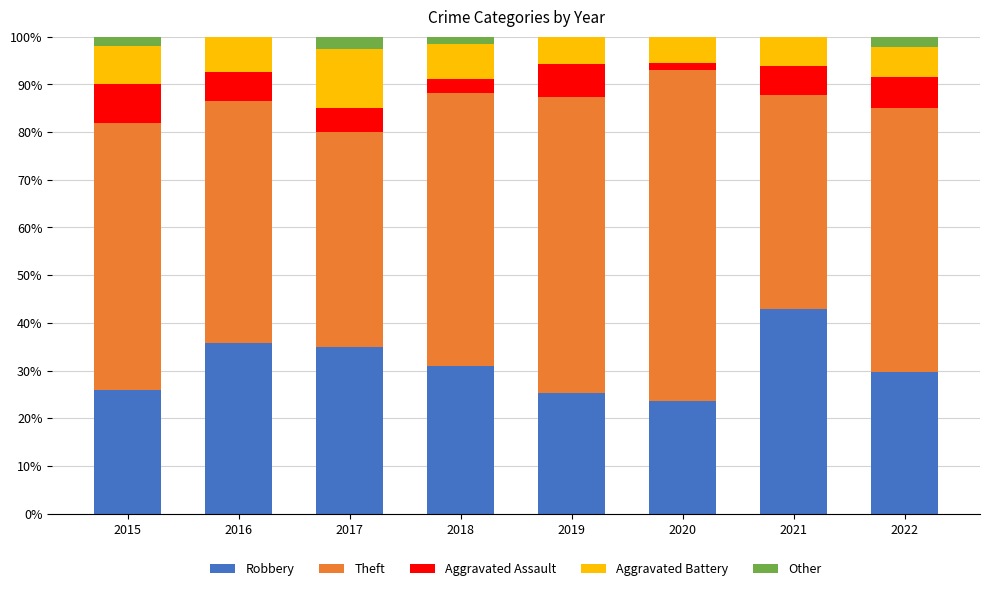

What is the sum of all Robbery values?

249.2